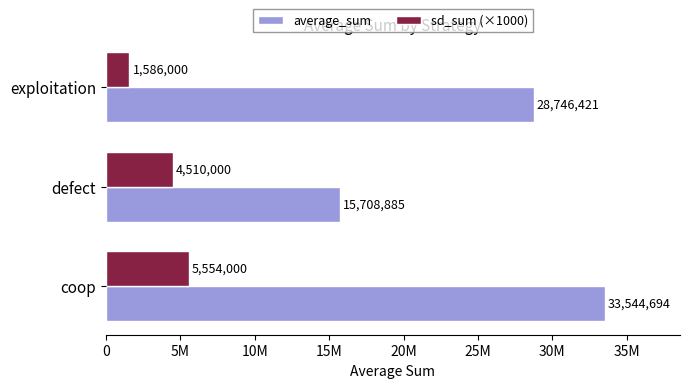

What are all the series names shown in the legend?

average_sum, sd_sum (×1000)